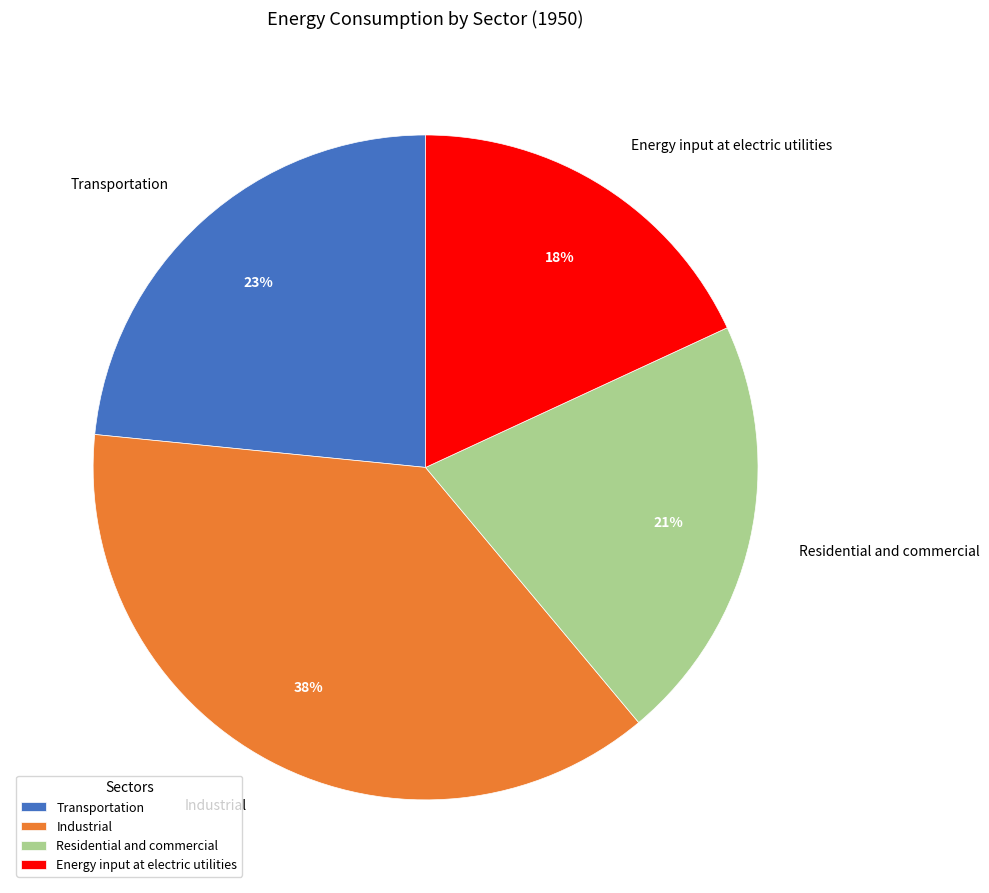

Rank the categories by value from lowest to highest.

Energy input at electric utilities, Residential and commercial, Transportation, Industrial